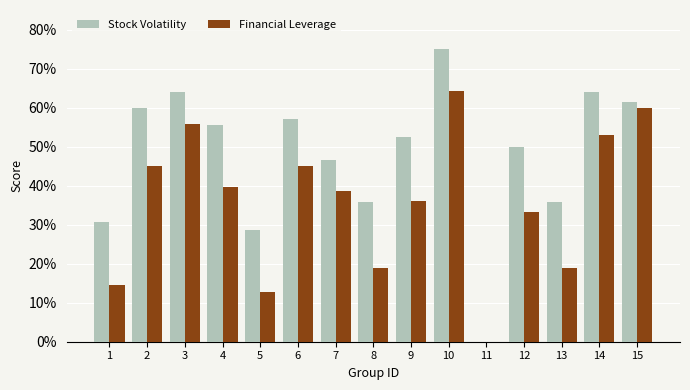

Reading right to left, list all the values displayed in this chart.

Stock Volatility: 15=0.6	14=0.6	13=0.4	12=0.5	11=0.0	10=0.8	9=0.5	8=0.4	7=0.5	6=0.6	5=0.3	4=0.6	3=0.6	2=0.6	1=0.3
Financial Leverage: 15=0.6	14=0.5	13=0.2	12=0.3	11=0.0	10=0.6	9=0.4	8=0.2	7=0.4	6=0.5	5=0.1	4=0.4	3=0.6	2=0.5	1=0.1